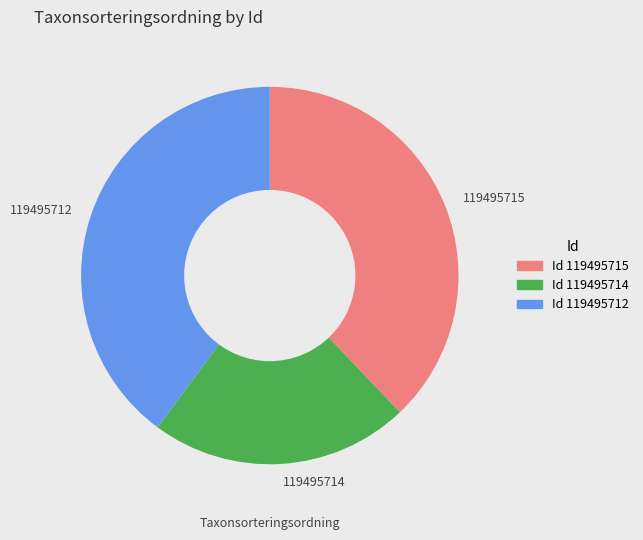

Does any single category account for the majority?

No